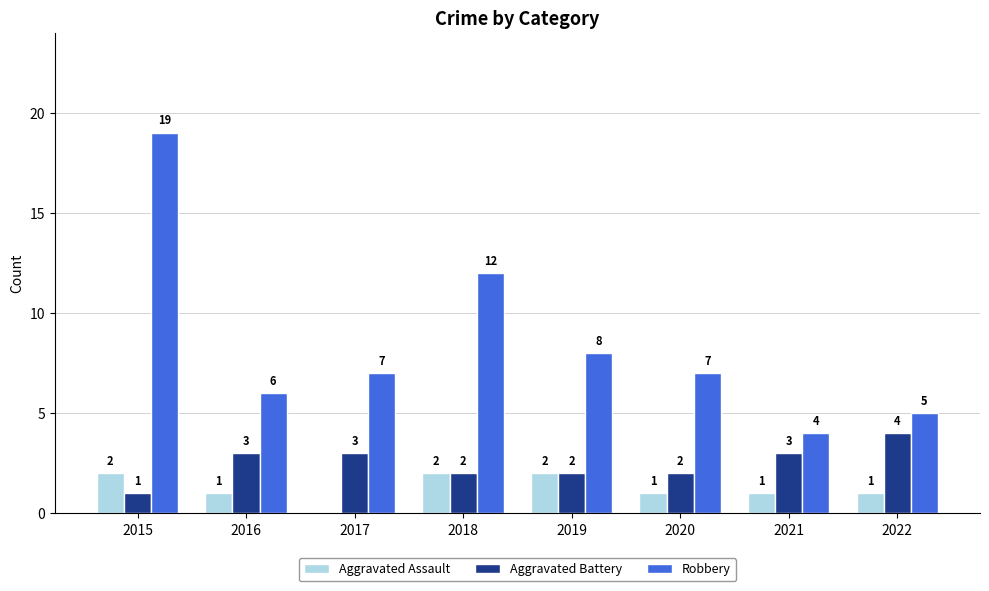

Count the number of categories in the chart.

8